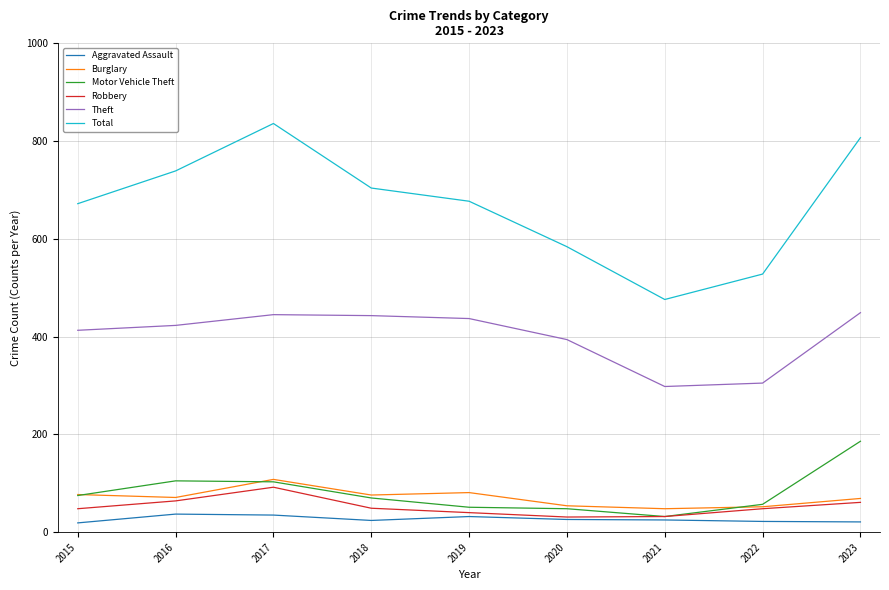

Is it true that Total equals 672 at 2015?

True